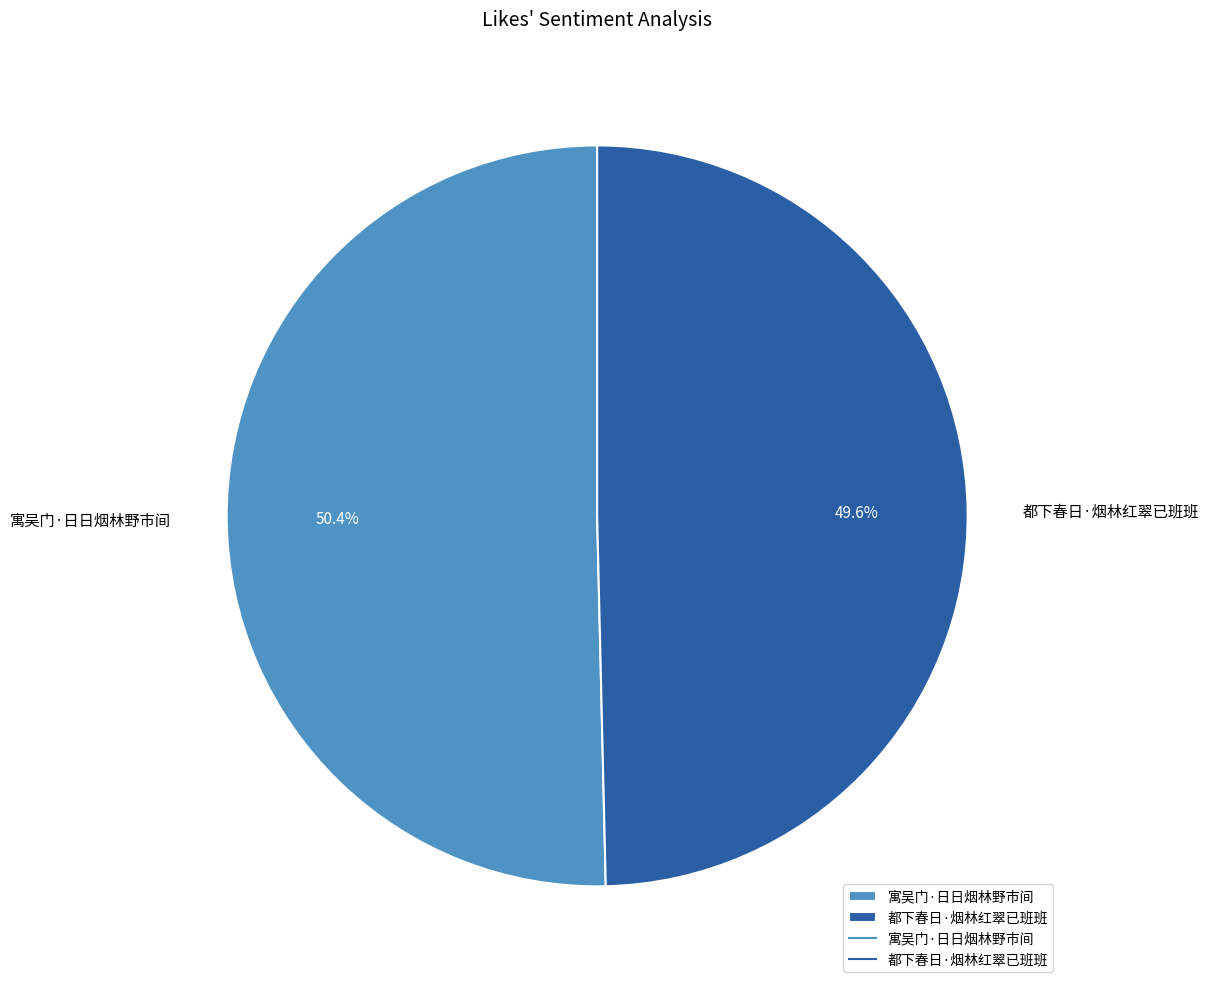

What is the majority slice?

寓吴门·日日烟林野市间